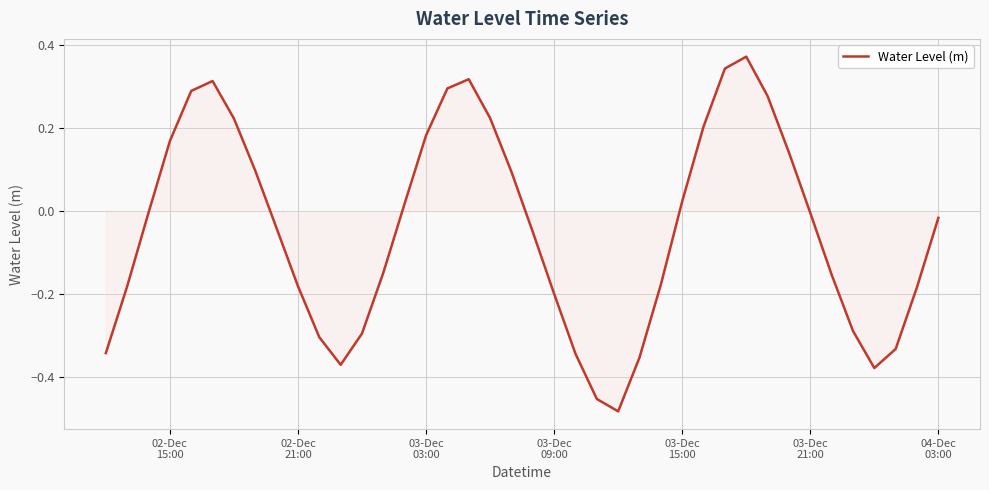

What is the difference between the maximum and minimum values?

0.9